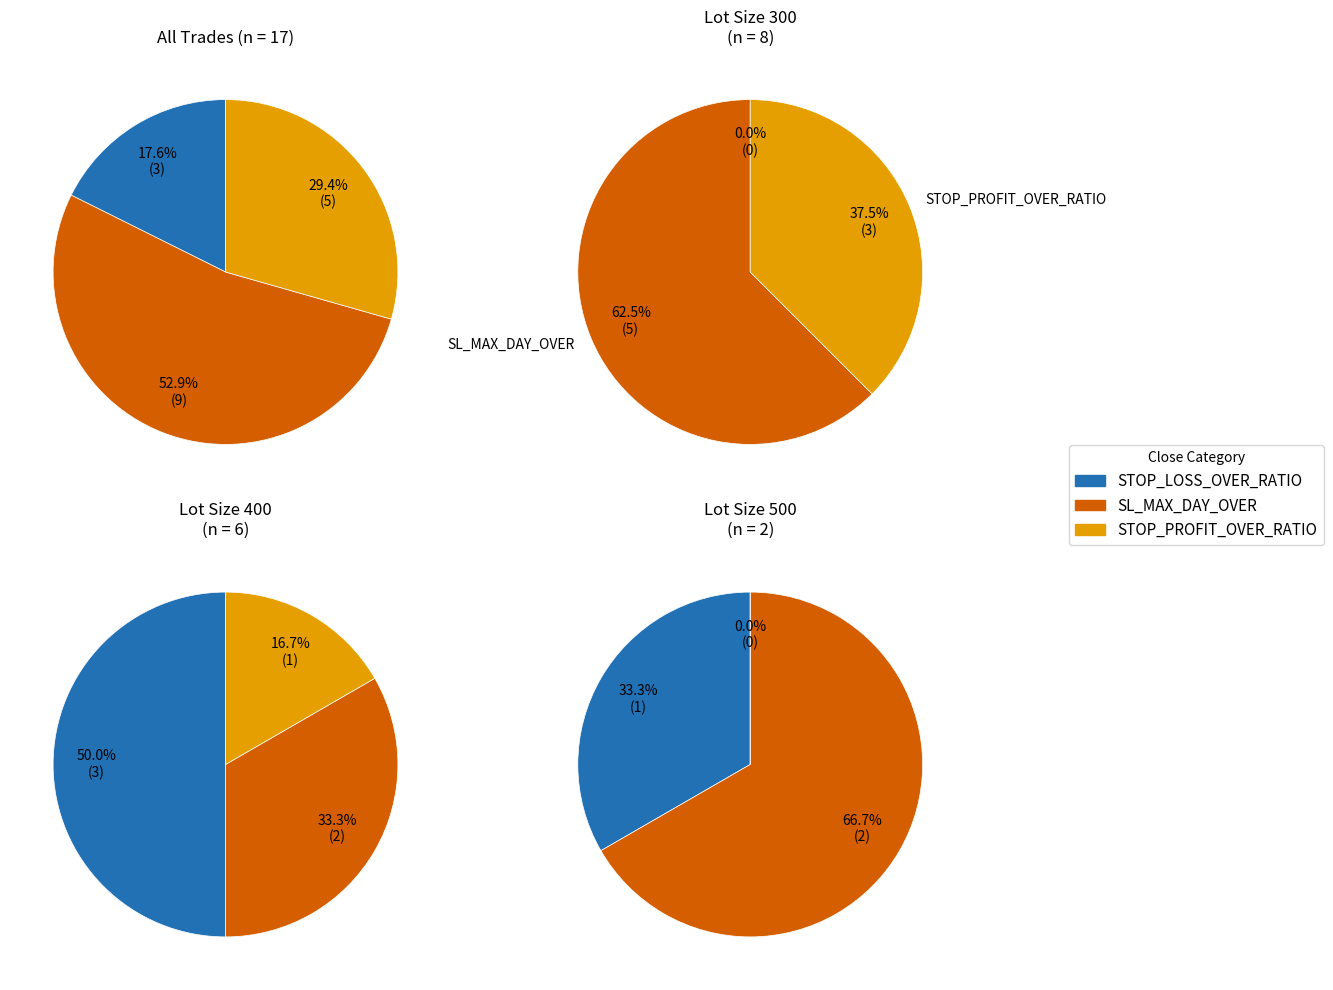

To the nearest percent, what is the difference between the largest and smallest slice percentages?

35%